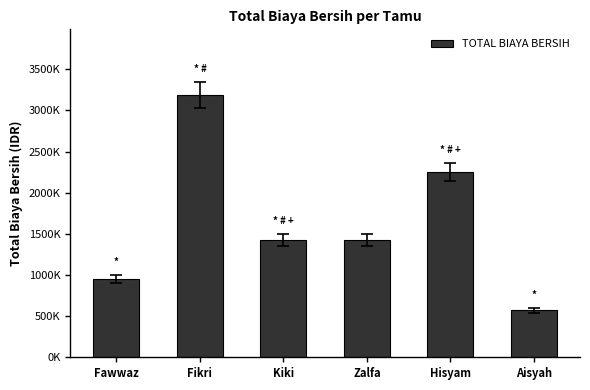

What position from the left is Kiki?

3